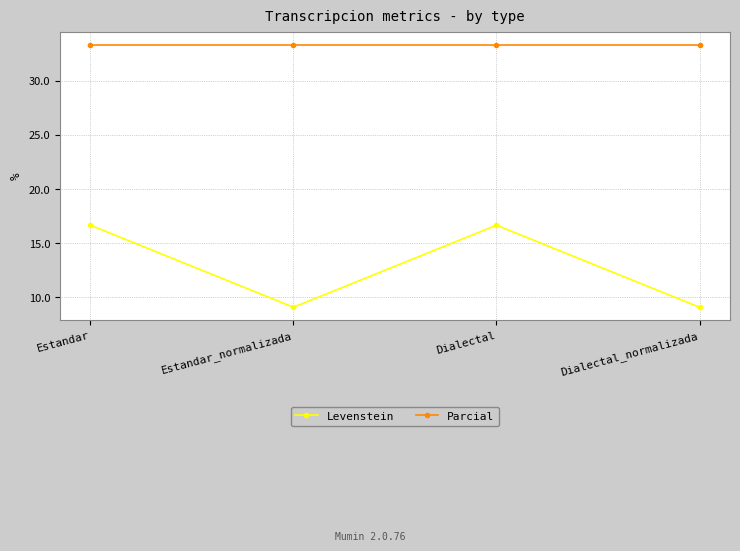

What is the minimum value shown in the chart?

9.1